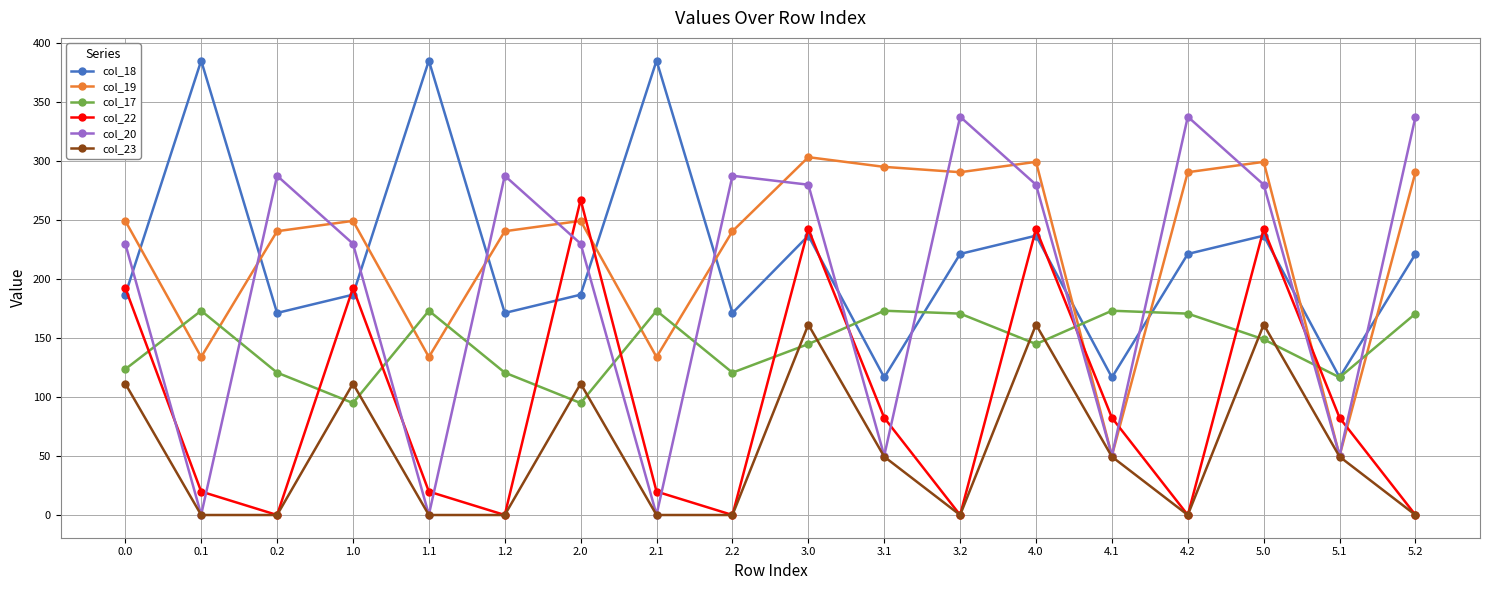

Is the value of col_18 at 2.0 greater than the value of col_19 at 5.0?

No